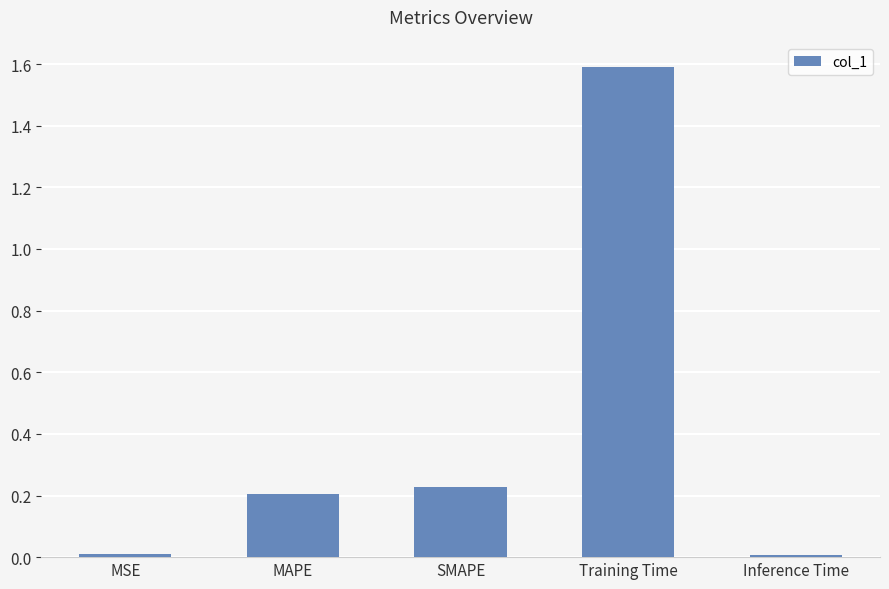

Does the chart contain stacked bars?

No